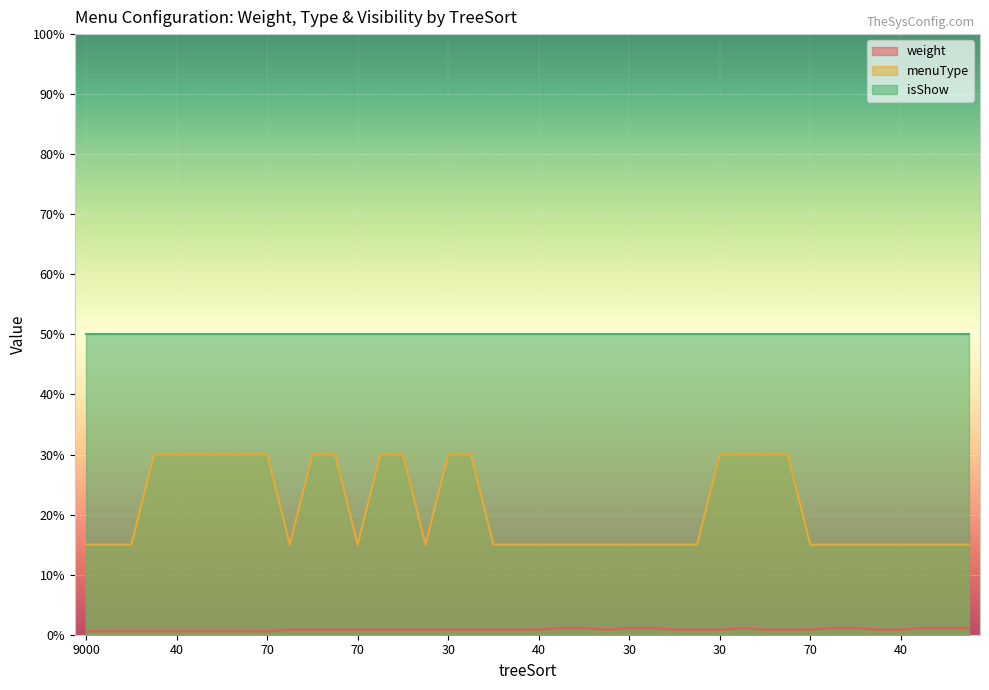

Does the chart display data point markers on the line(s)?

No